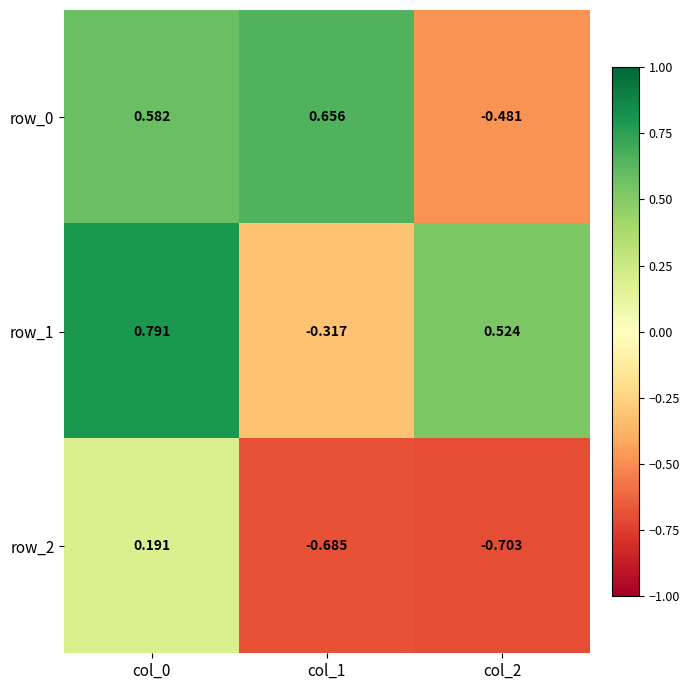

What is the difference between the maximum and second lowest values in the row_1 series?

0.3